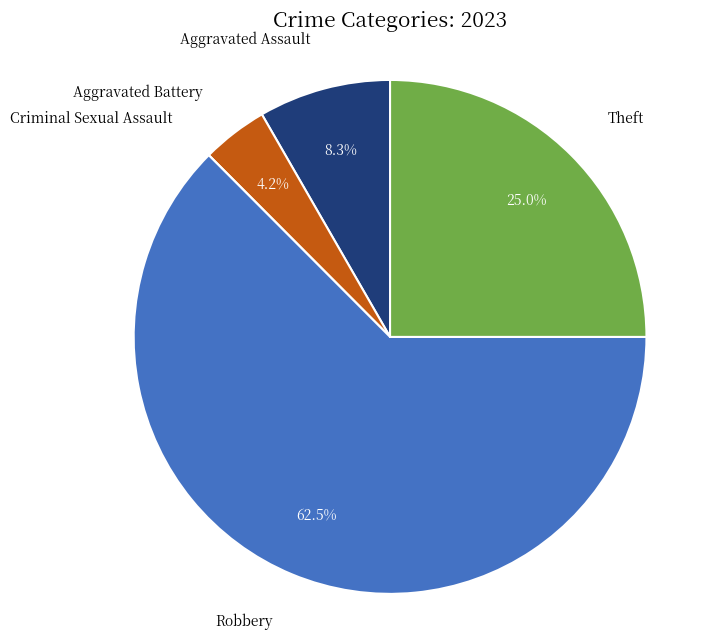

Which has a higher value, Theft or Aggravated Assault?

Theft